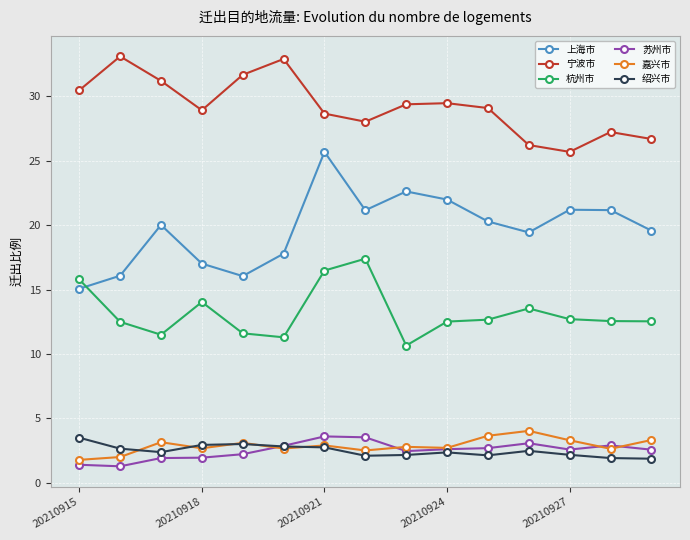

At how many categories does at least one series exceed 6?

15